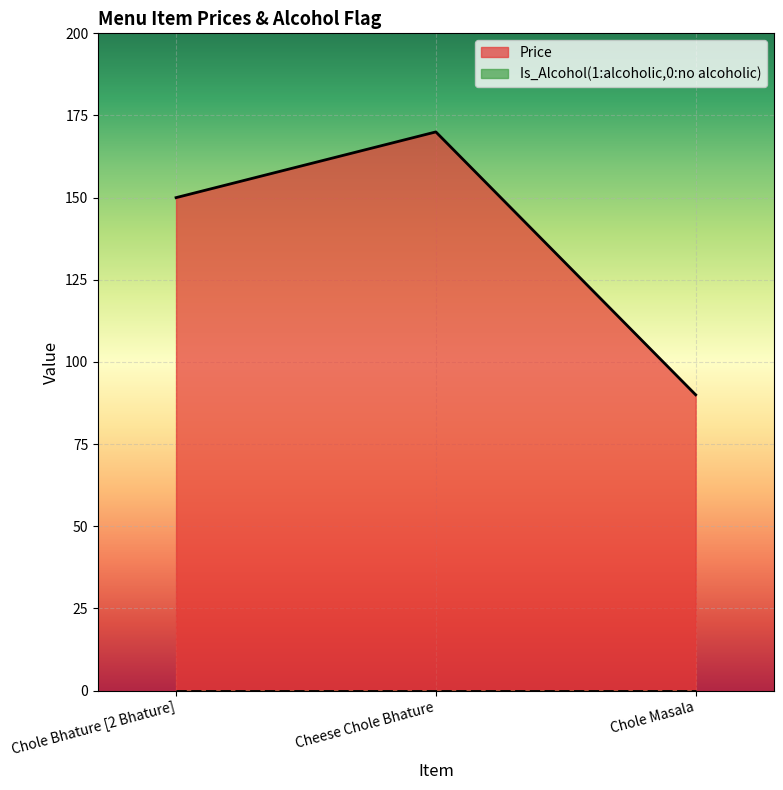

List the labels in order of value, smallest first.

Chole Masala, Chole Bhature [2 Bhature], Cheese Chole Bhature